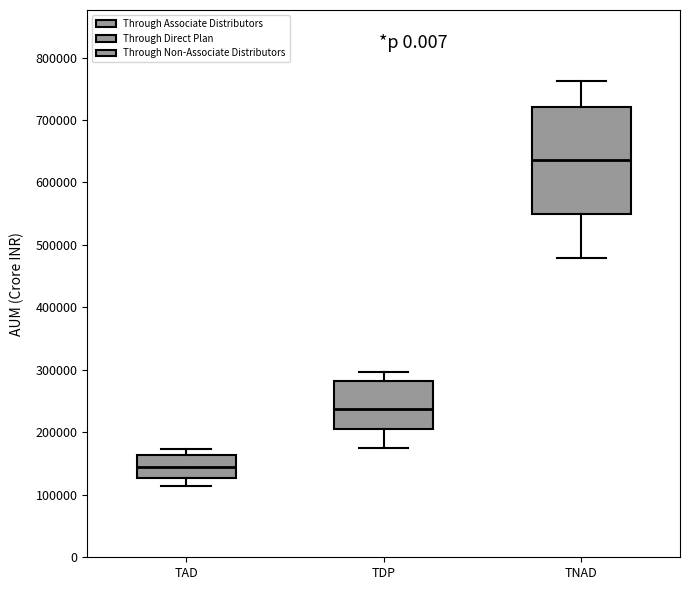

Which box has the lowest median line?

TAD